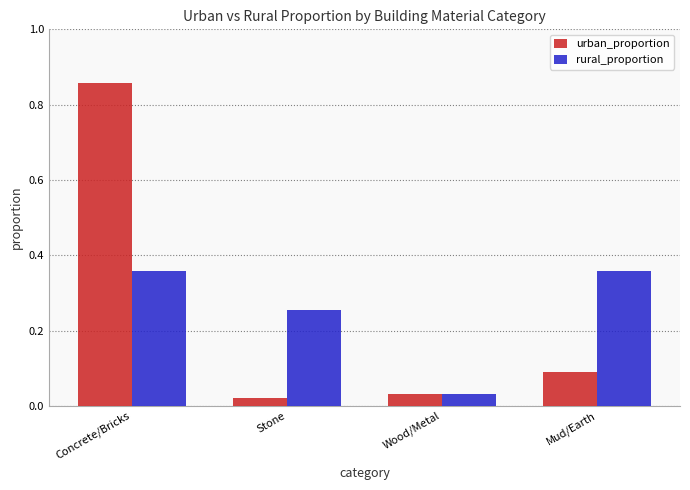

Is it true that urban_proportion equals 0.2 at Mud/Earth?

False